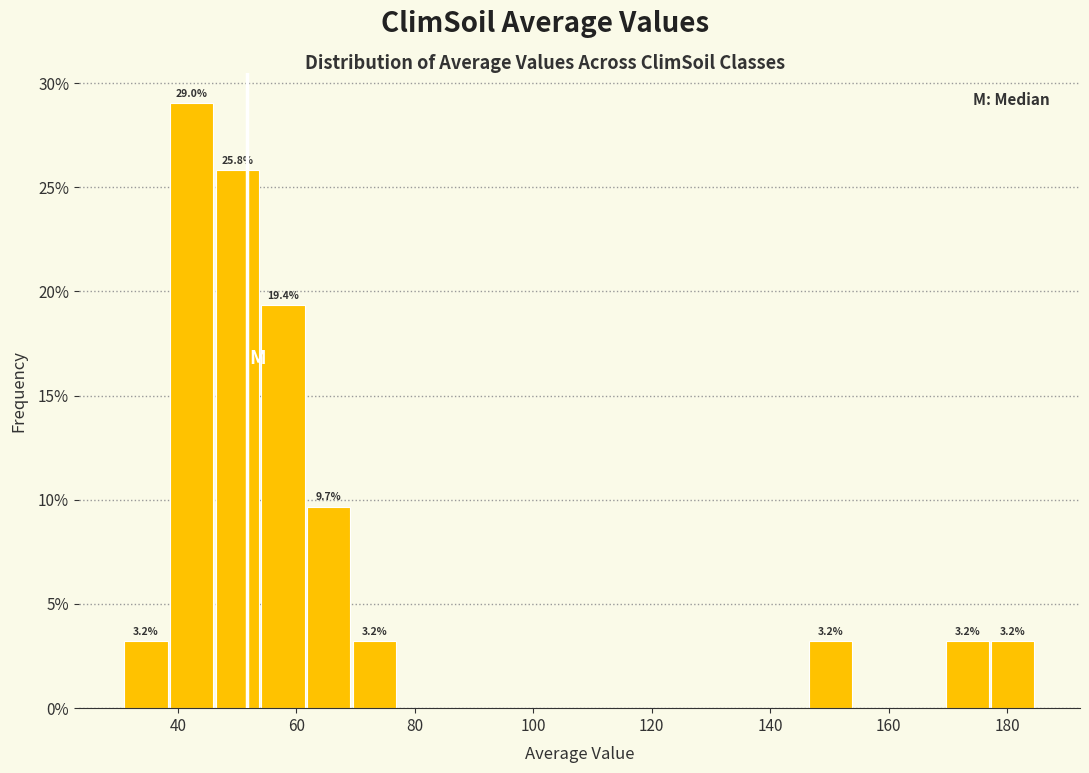

Around what value on the x-axis is the tallest bar? Give the approximate position of its centre, as read against the axis.

42